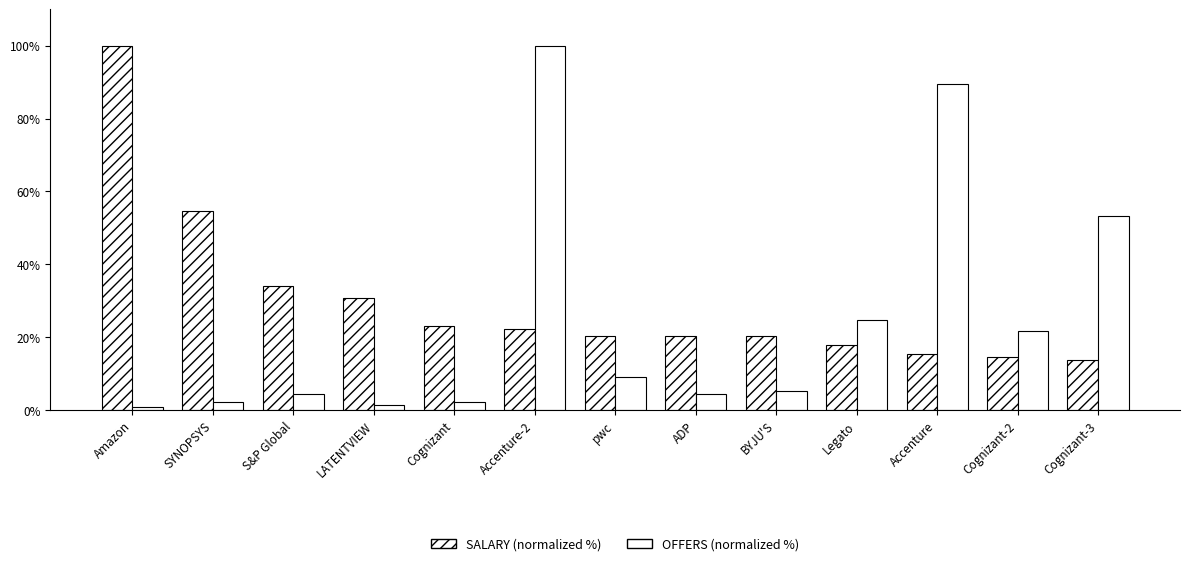

Between Cognizant and BYJU'S, which is larger?

Cognizant